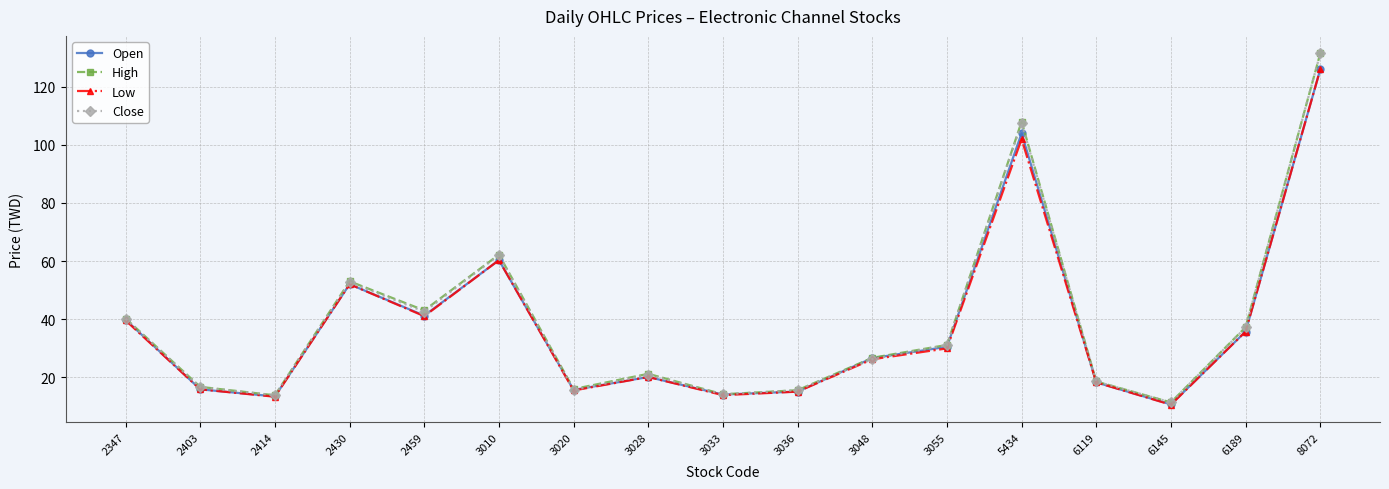

What is the sum of the High values at 5434 and 3020?

123.9